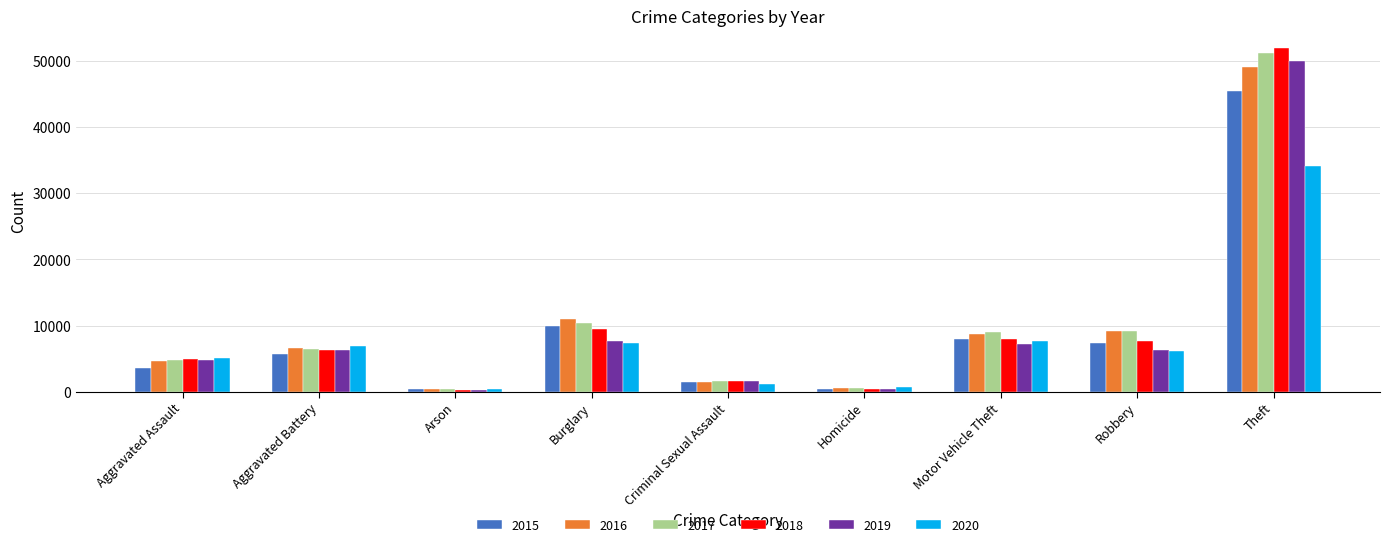

Are the bars grouped side by side (vs. stacked)?

Yes